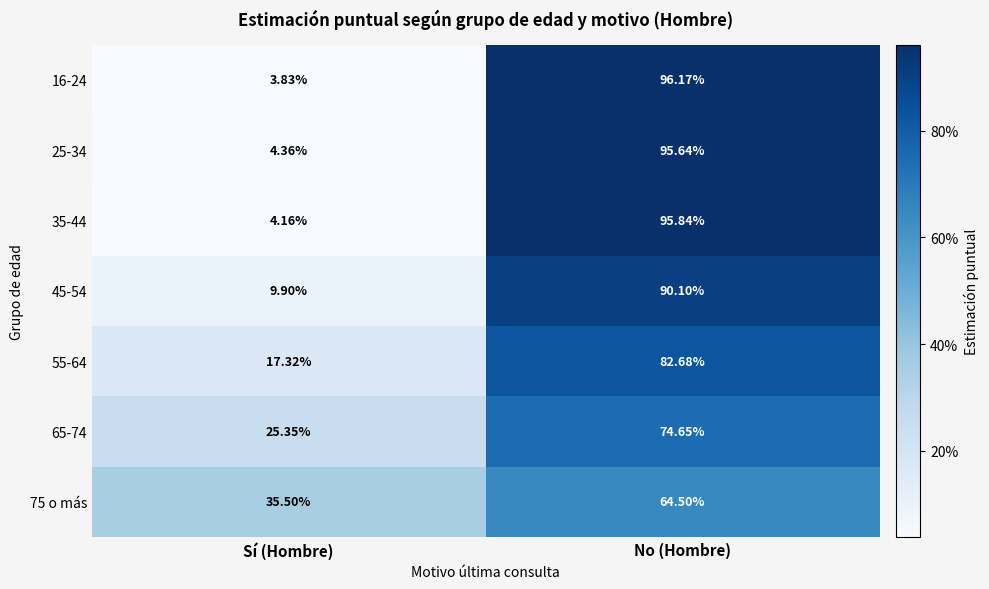

What is the spread (max minus min) of values at No (Hombre)?

31.7